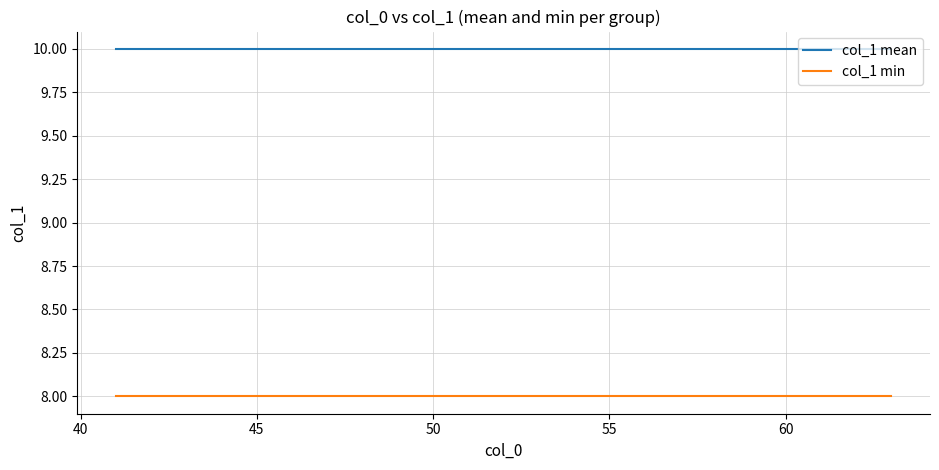

What is the maximum value for col_1 min?

8